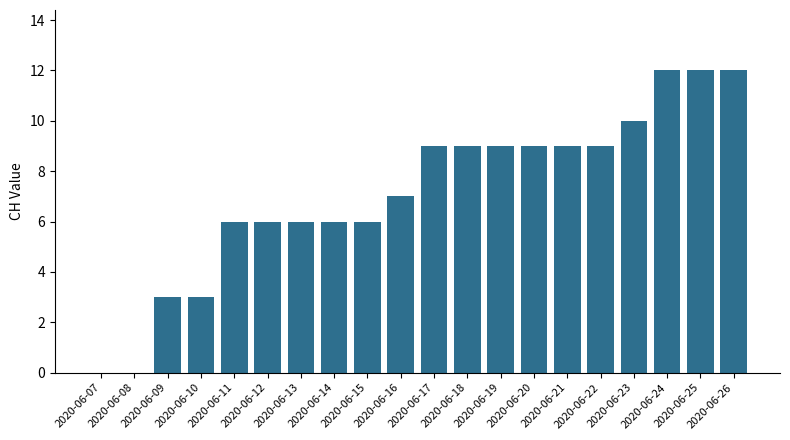

The chart shows a value of 9 at 2020-06-17. True or false?

True